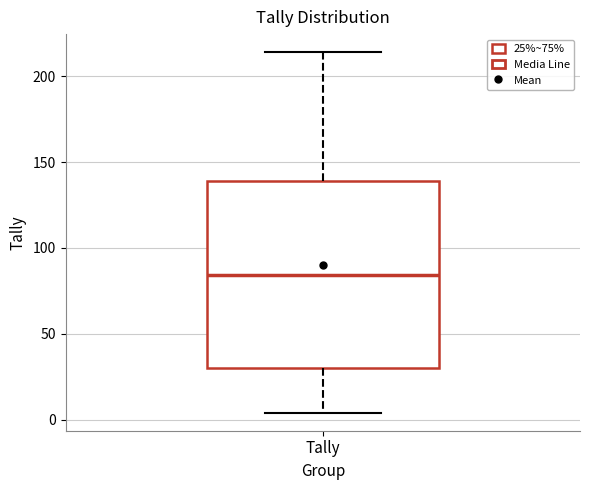

Where does the median line of the box for Tally sit on the y-axis? The values are not printed on the chart, so give them approximately, as read against the axis.

85